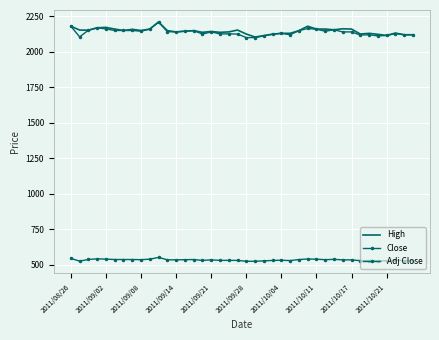

True or false: Adj Close and Close cross at least once.

False